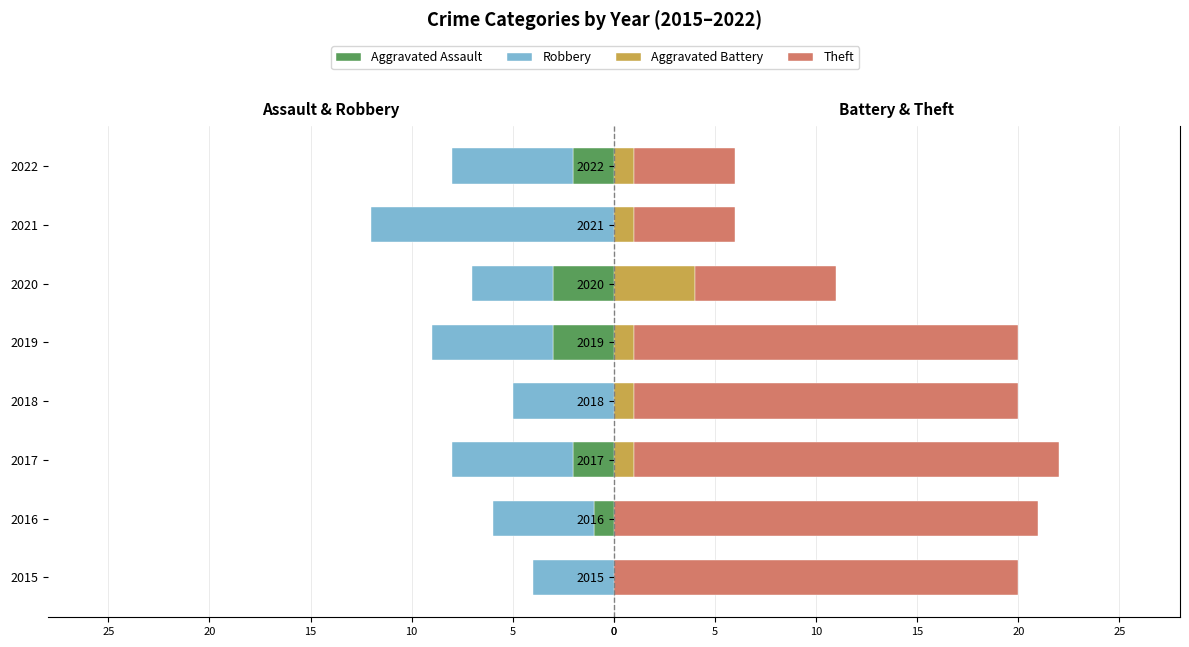

Which series has the largest total across all categories?

Theft